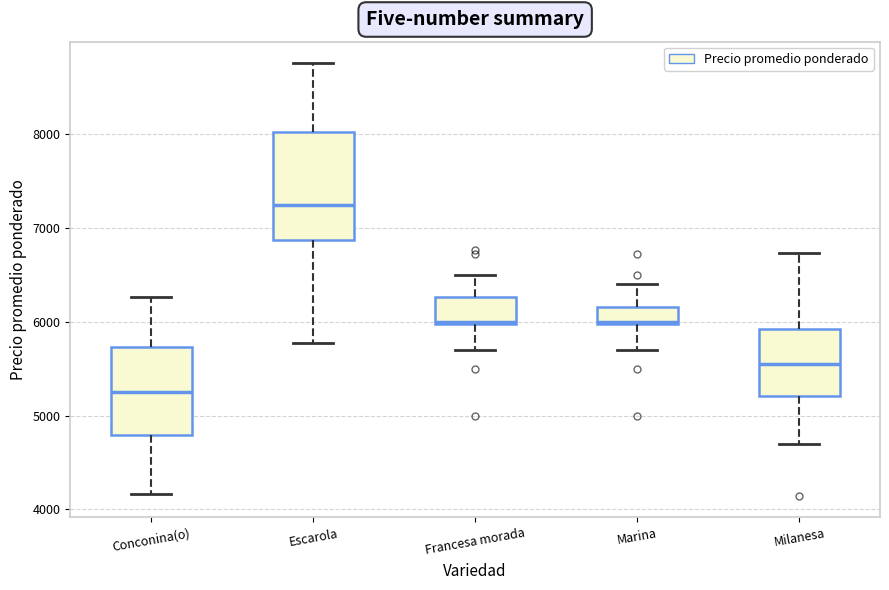

Where is the lower edge of the box for Escarola on the y-axis? The values are not printed on the chart, so give them approximately, as read against the axis.

6900